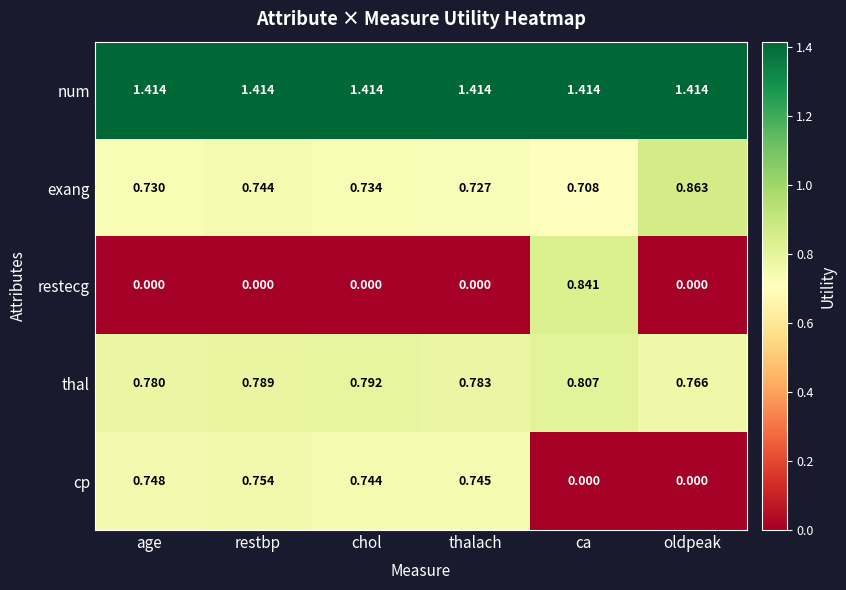

Which category has the highest value in the cp series?

restbp